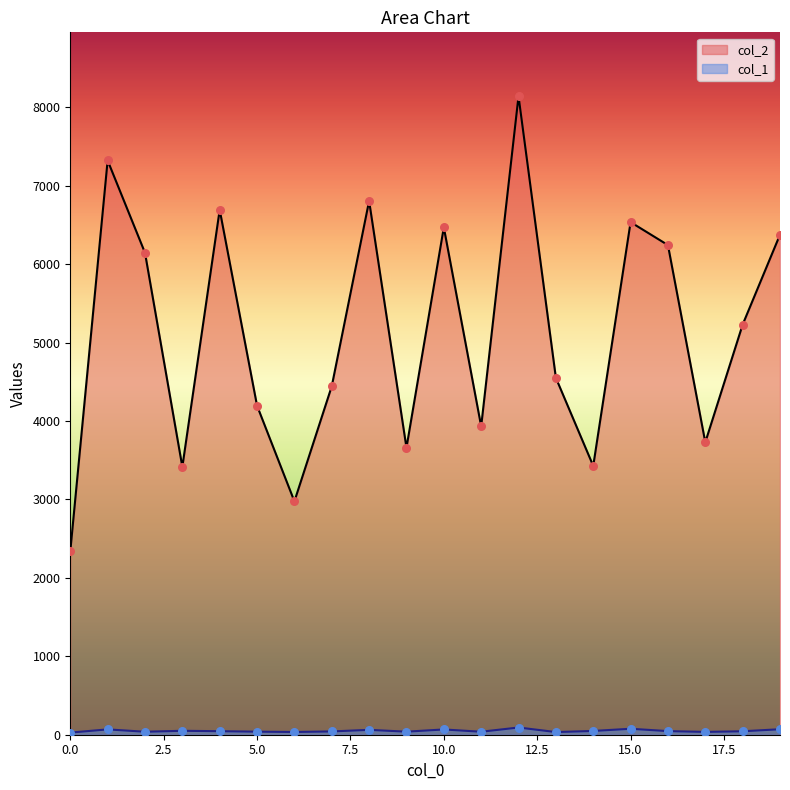

Which series has the widest spread of Y values?

col_2